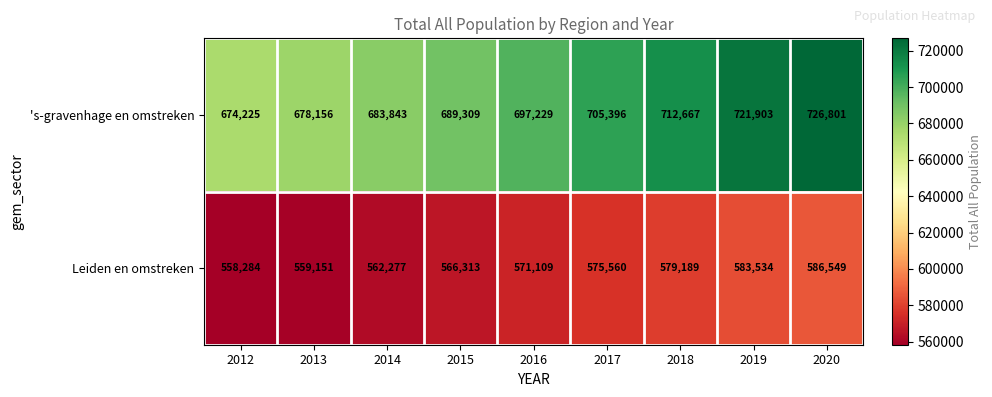

Rank the series by their maximum value, from lowest to highest.

Leiden en omstreken, 's-gravenhage en omstreken